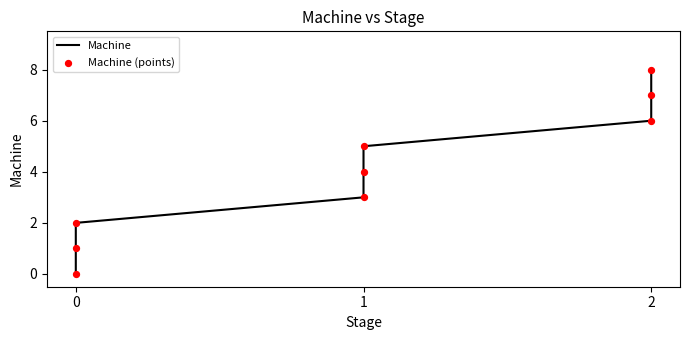

Which series has the widest spread of Y values?

Machine